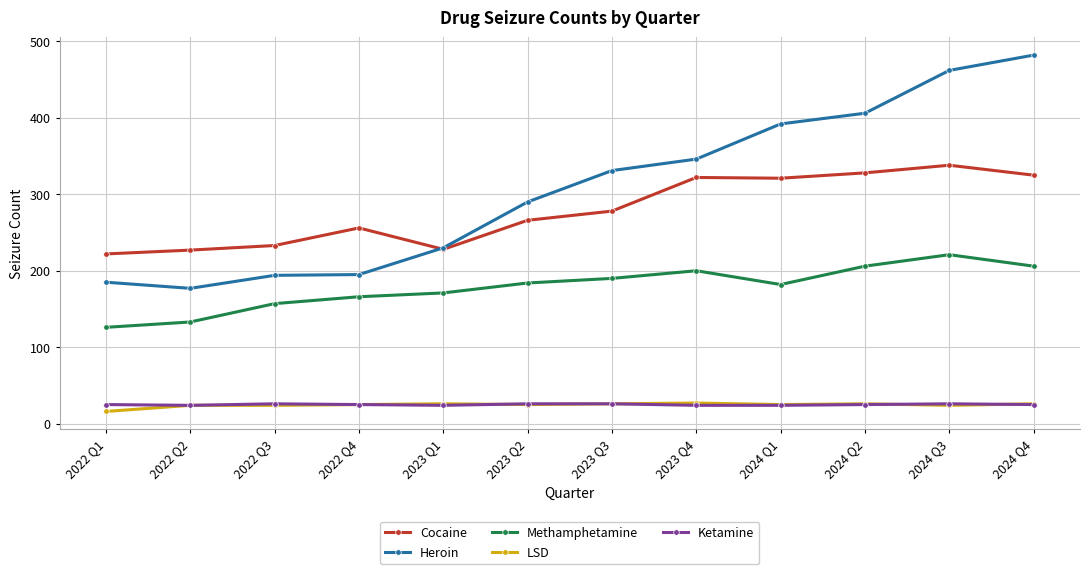

Between 2022 Q2 and 2023 Q4, which series saw the biggest shift?

Heroin